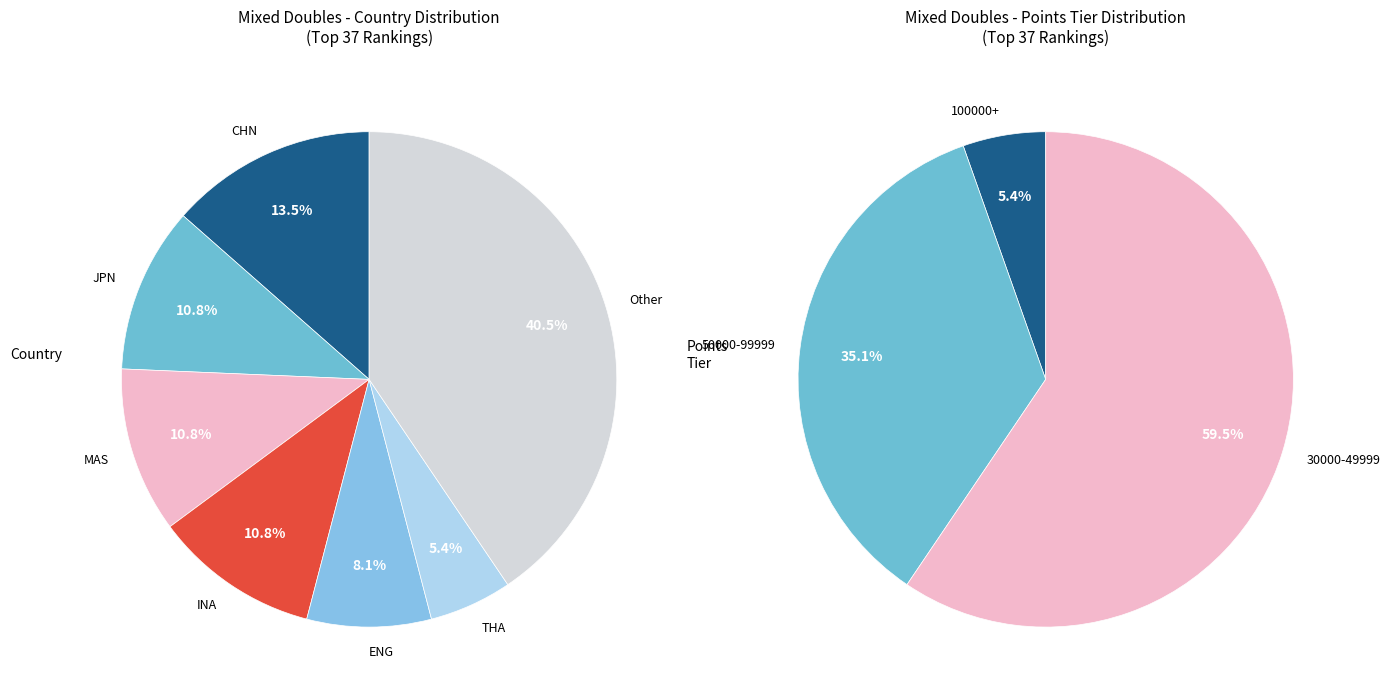

How many slices are in this pie chart?

7